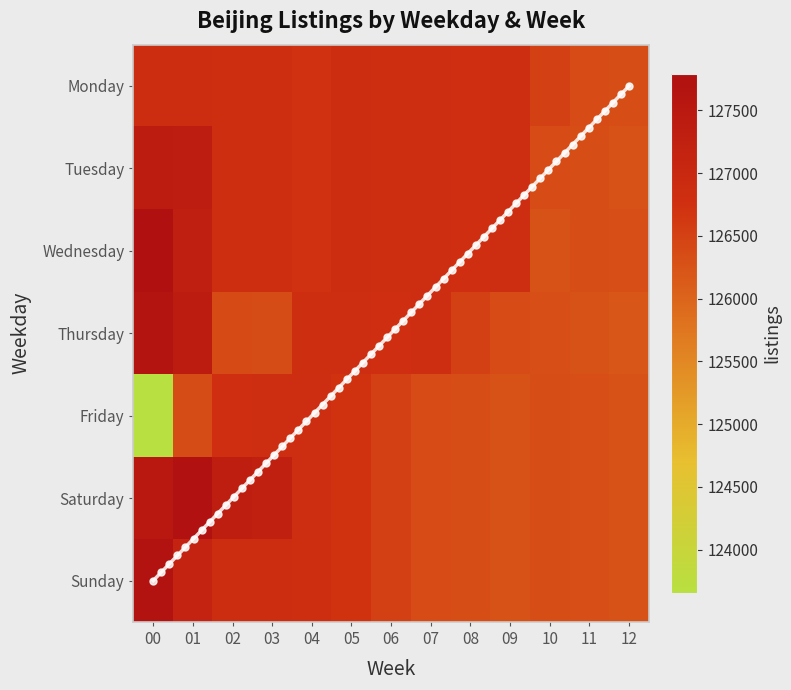

What is the sum of all Sunday values?

1646454